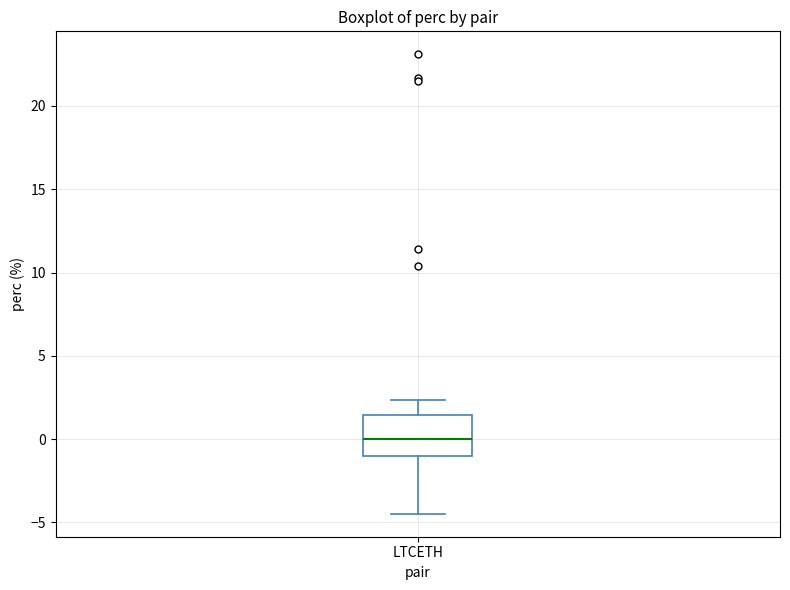

Transcribe this box plot: give where the median line is, the range the box spans, and where the two whiskers end, as read against the y-axis. The values are not printed on the chart, so give them approximately, as read against the axis.

median 0.0, box -1.0 to 1.5, whiskers -4.5 to 2.5